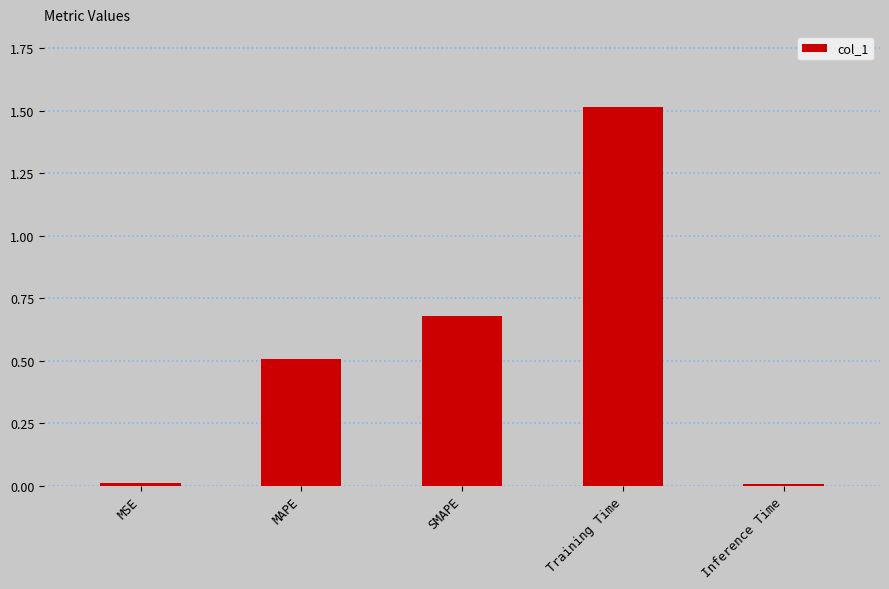

What is the label of the 1st bar from the left?

MSE